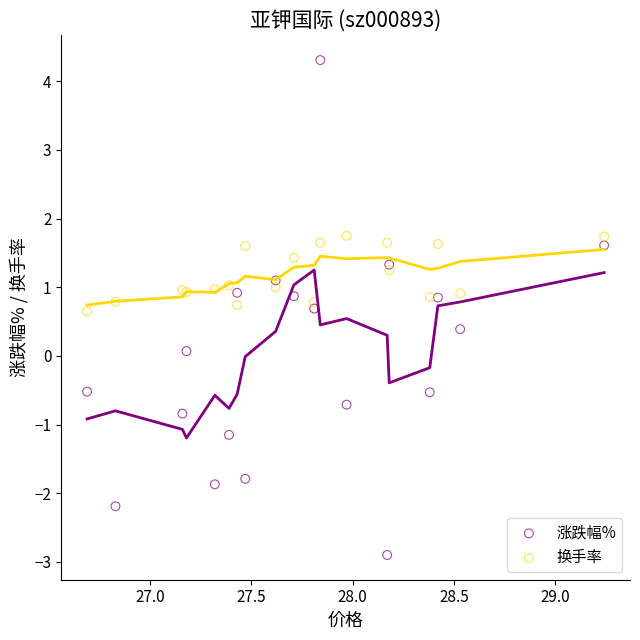

Which series contains the lowest Y value?

涨跌幅%